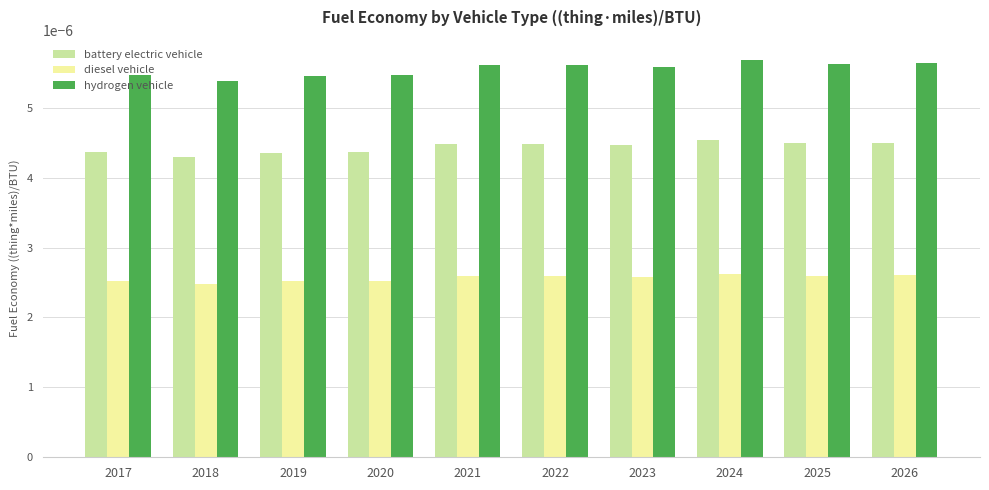

At which label is battery electric vehicle closest to 0?

2018